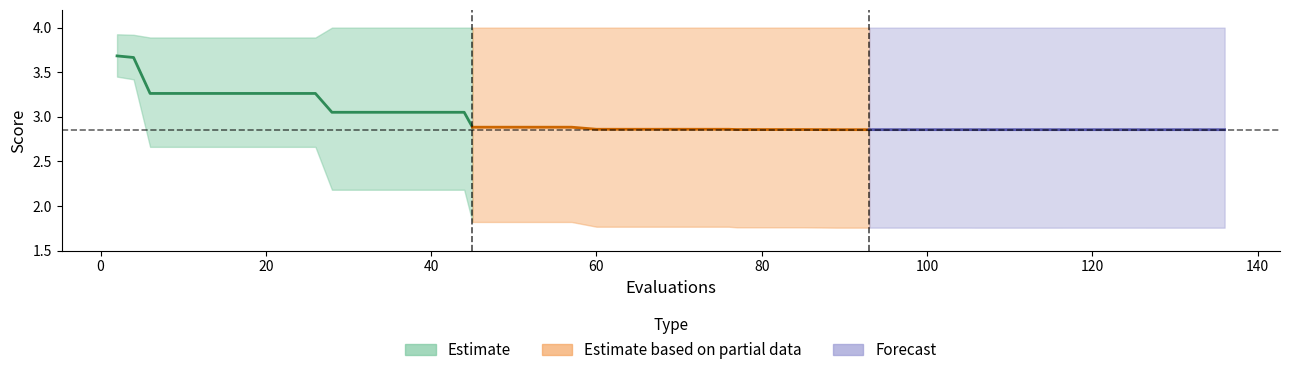

How many mean (Forecast) values are between 2 and 3?

14